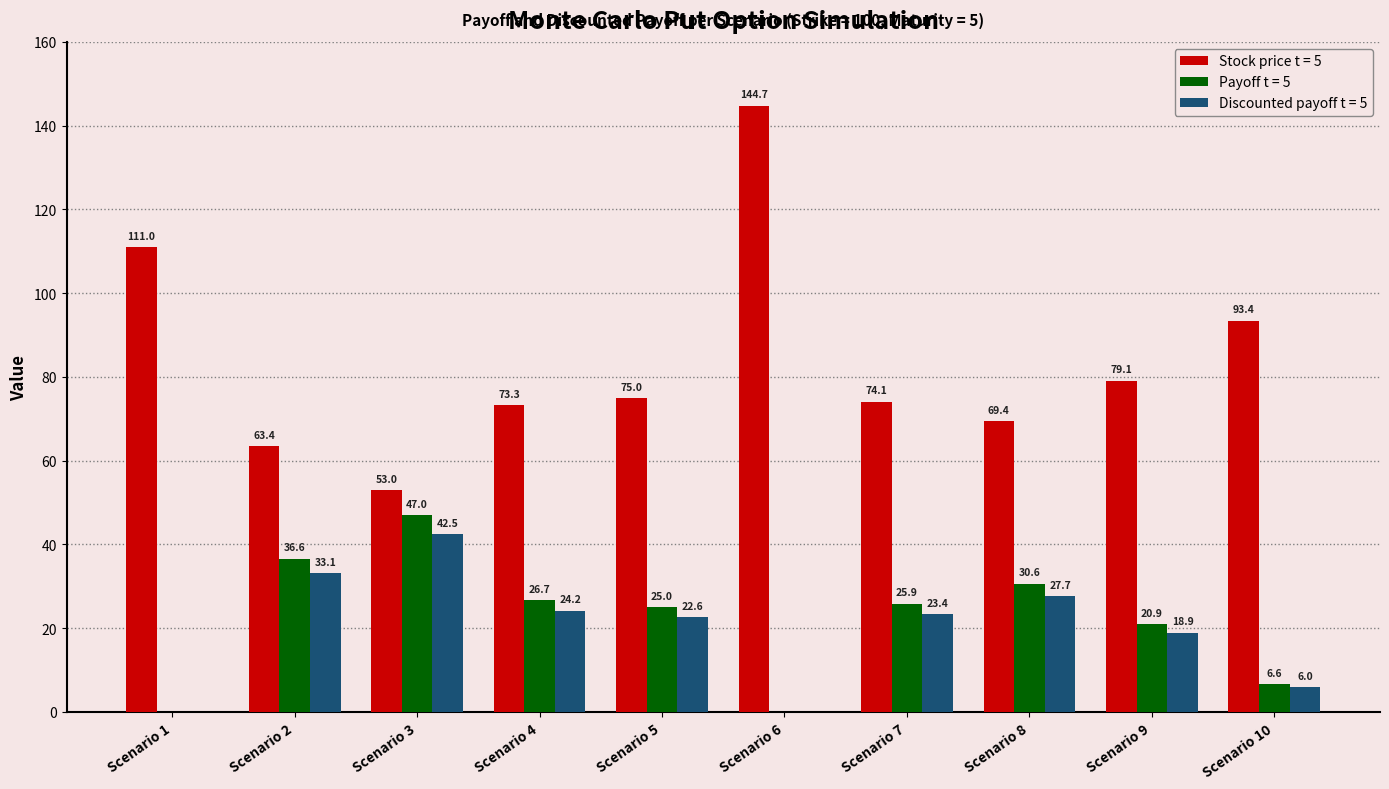

Reading left to right, list all the values displayed in this chart.

Stock price t = 5: 111.0	63.4	53.0	73.3	75.0	144.7	74.1	69.4	79.1	93.4
Payoff t = 5: 0.0	36.6	47.0	26.7	25.0	0.0	25.9	30.6	20.9	6.6
Discounted payoff t = 5: 0.0	33.1	42.5	24.2	22.6	0.0	23.4	27.7	18.9	6.0